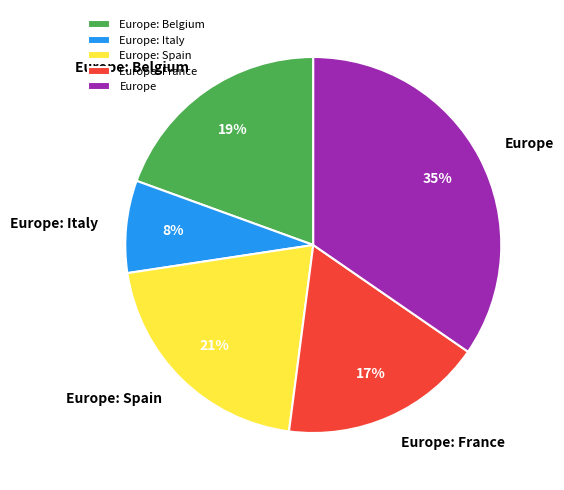

Between Europe: Spain and Europe, which is larger?

Europe